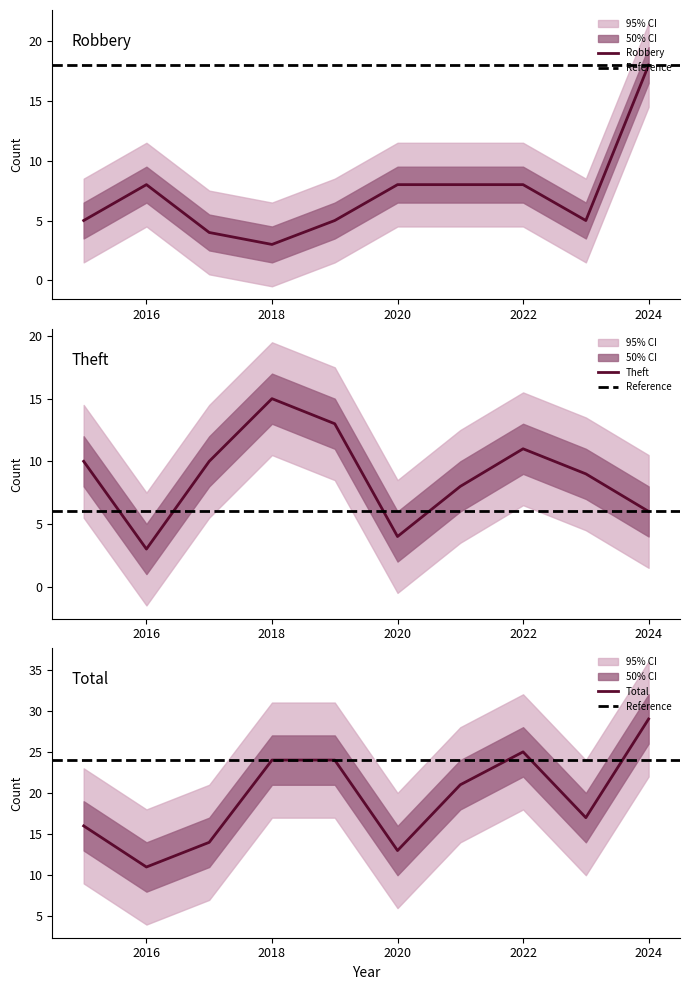

What value does the Total series have at 2022?

25